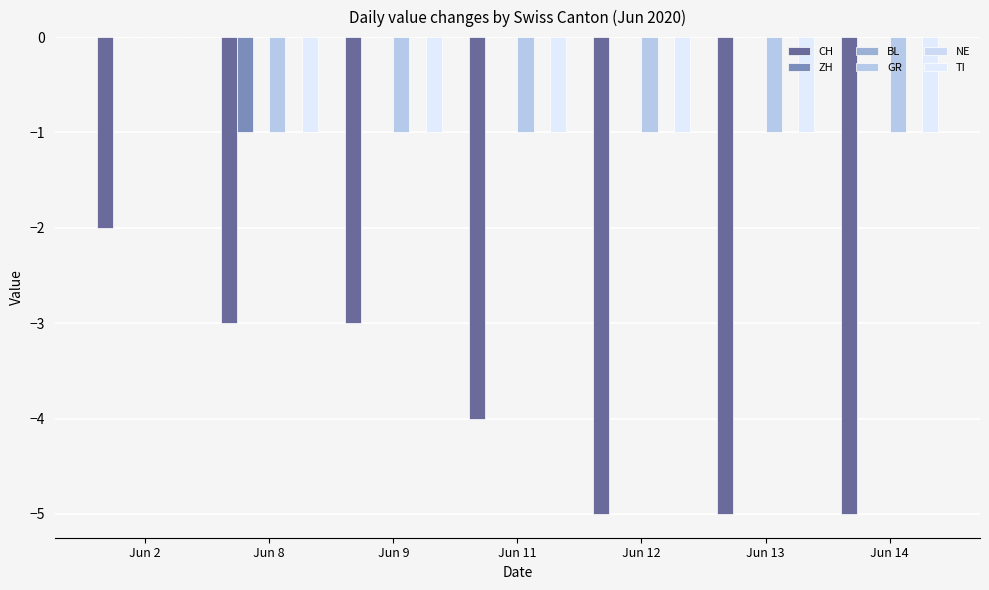

True or false: NE has a value of 0 at Jun 11.

True